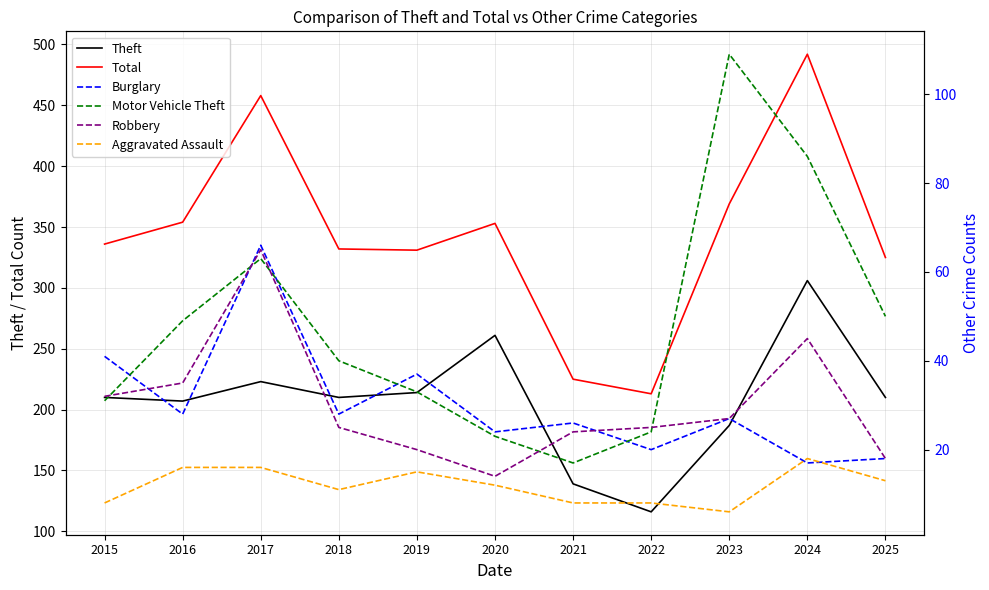

What is the spread (max minus min) of values at 2018?

321